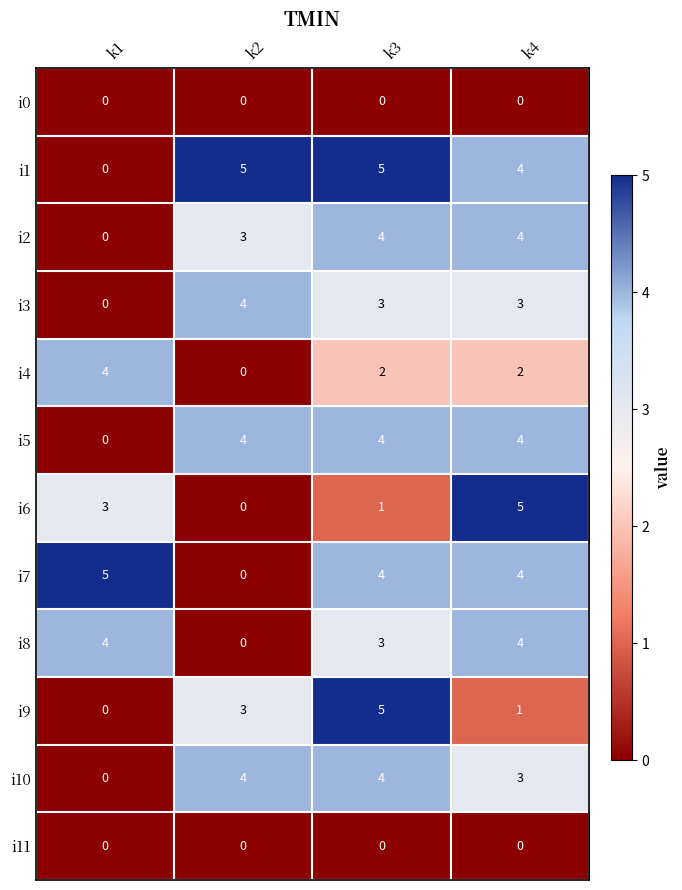

Where is i2 nearest to the value 2?

k2